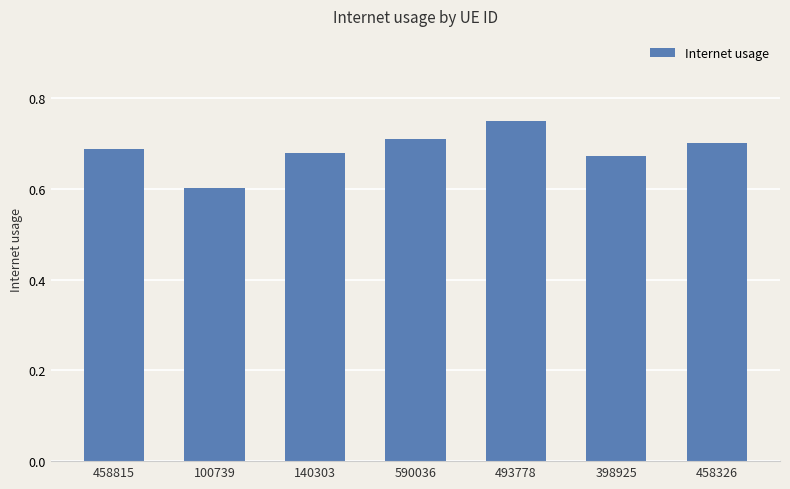

Which category has the highest value across all series?

493778